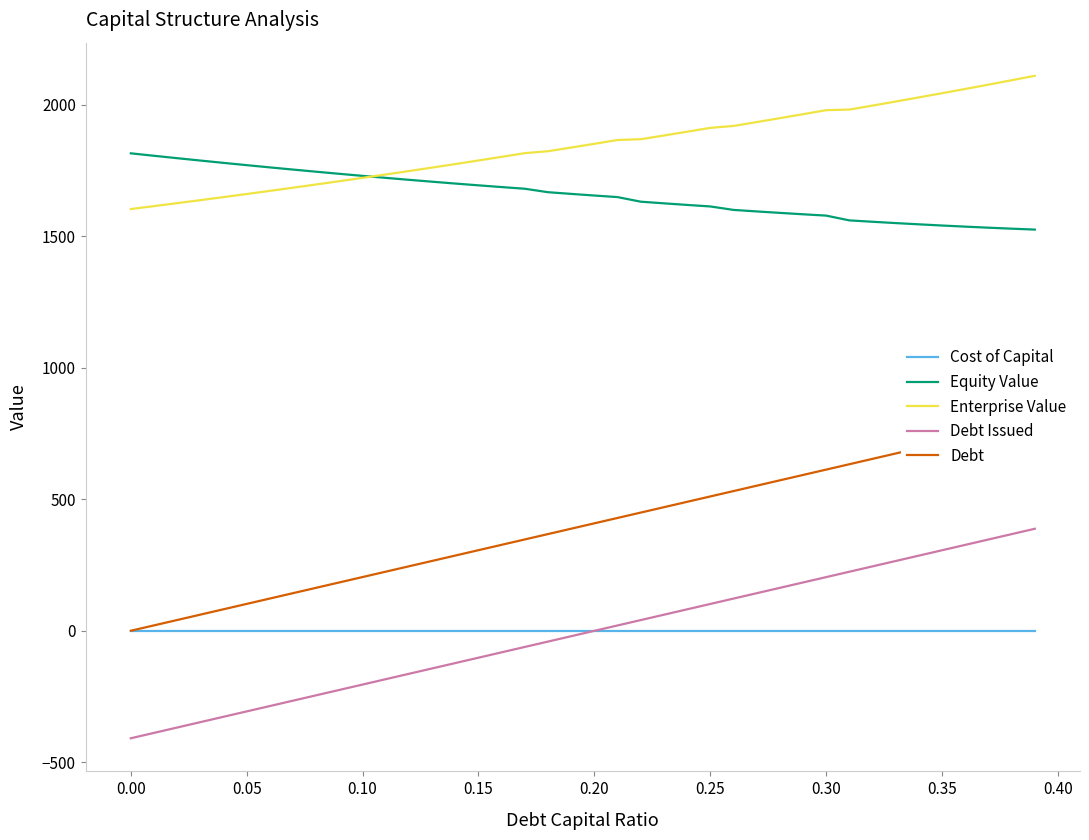

True or false: Enterprise Value and Debt Issued intersect in this chart.

False